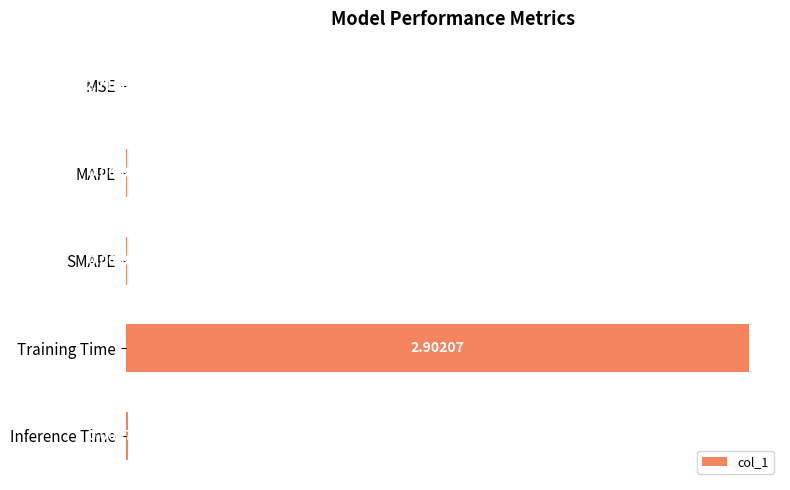

Which category has the highest value across all series?

Training Time